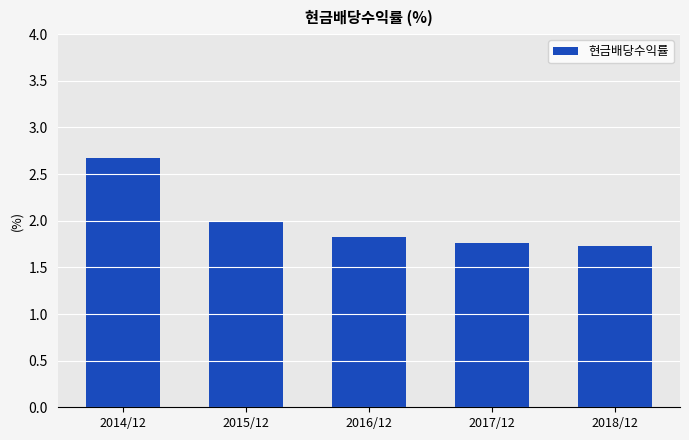

Are the bars horizontal?

No